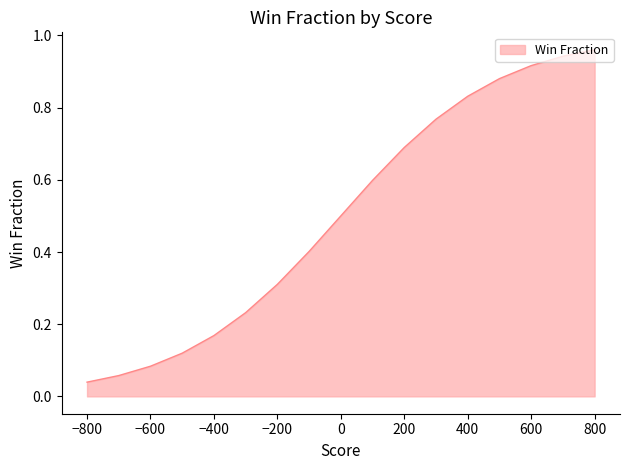

Count the number of categories in the chart.

17